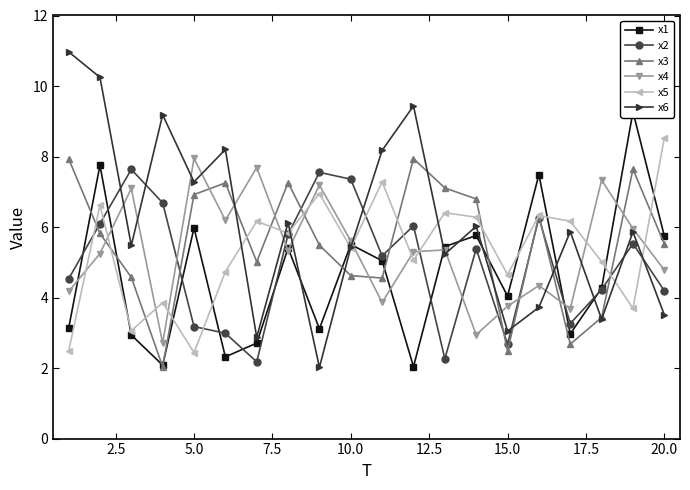

At how many categories does at least one series exceed 2?

20